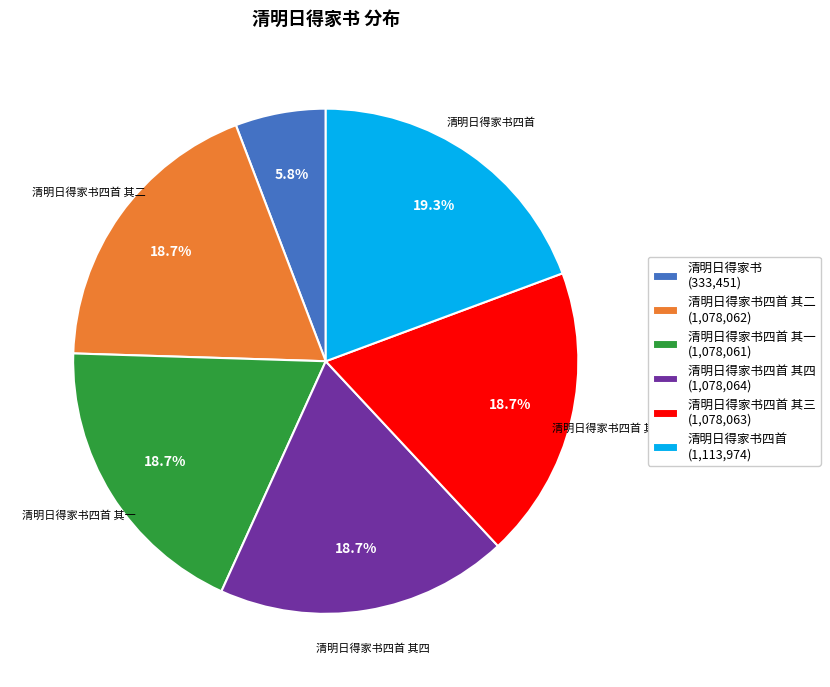

How many slices are in this pie chart?

6